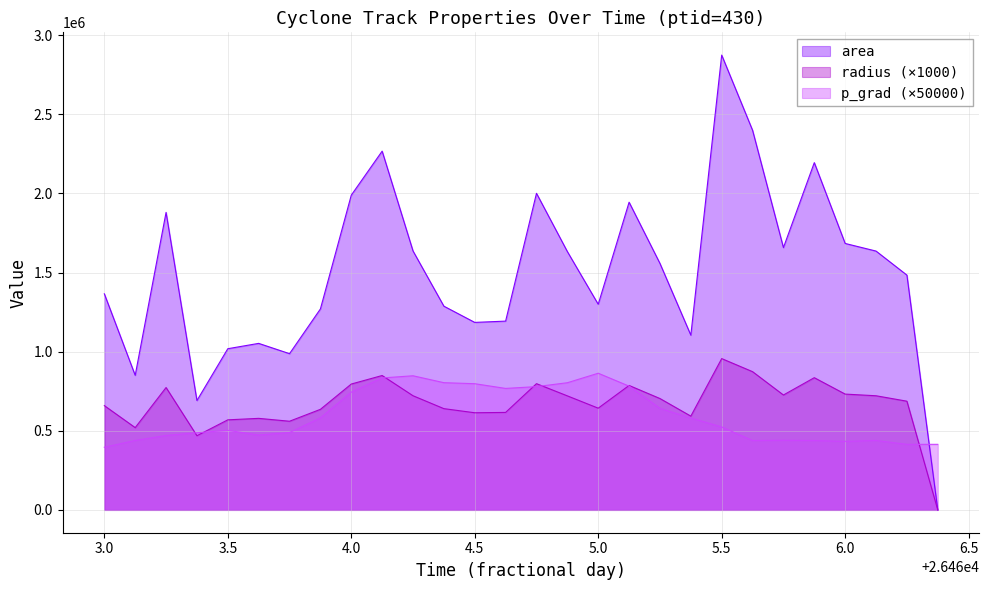

Which series has the largest total across all categories?

area